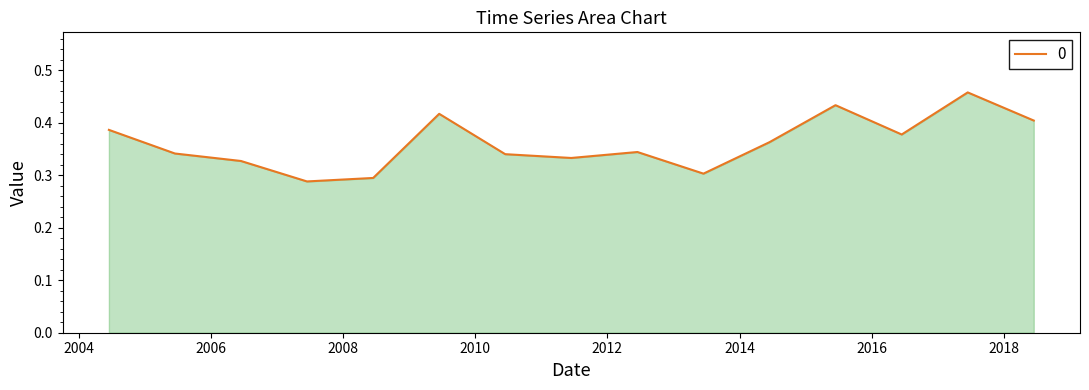

How many lines are shown in the chart?

1